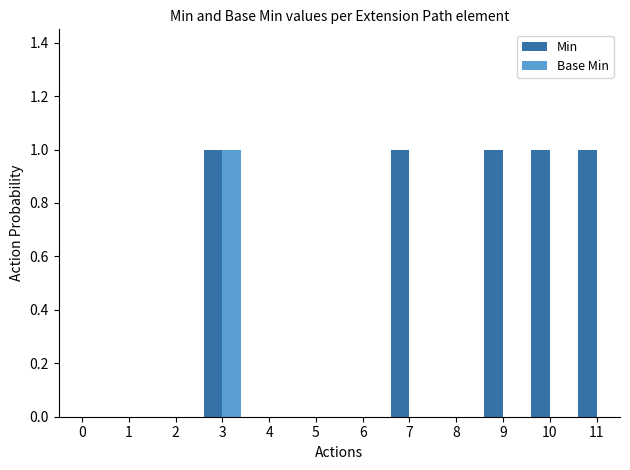

At which label does Base Min reach its peak?

3